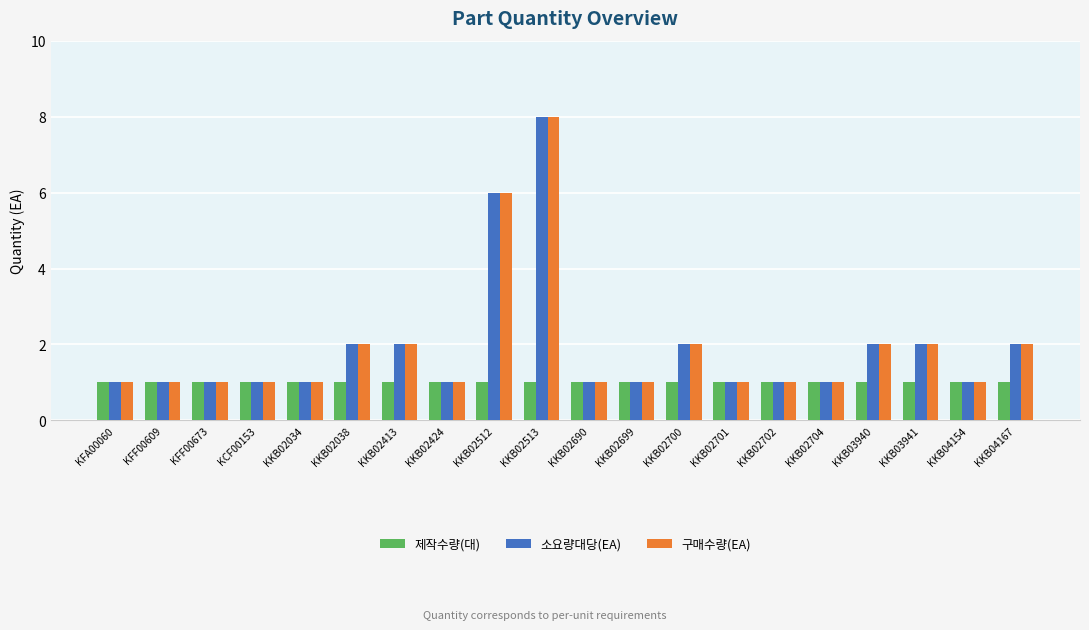

Reading left to right, extract all data points from this chart.

제작수량(대): 1	1	1	1	1	1	1	1	1	1	1	1	1	1	1	1	1	1	1	1
소요량대당(EA): 1	1	1	1	1	2	2	1	6	8	1	1	2	1	1	1	2	2	1	2
구매수량(EA): 1	1	1	1	1	2	2	1	6	8	1	1	2	1	1	1	2	2	1	2